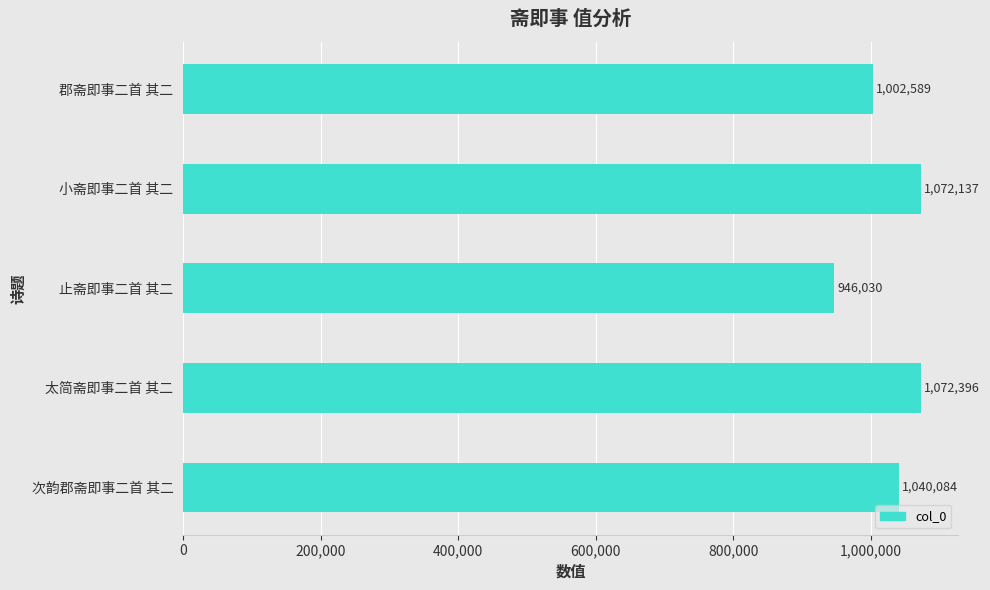

What is the change in value from 小斋即事二首 其二 to 止斋即事二首 其二?

-126107